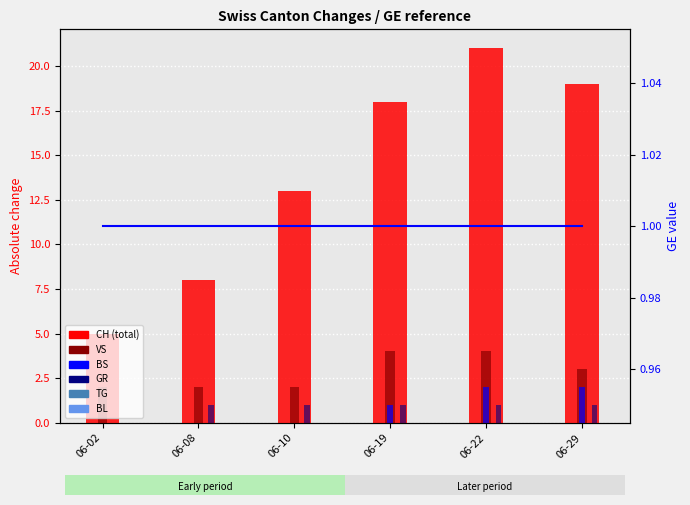

True or false: BL has a value of 0 at 06-22.

True